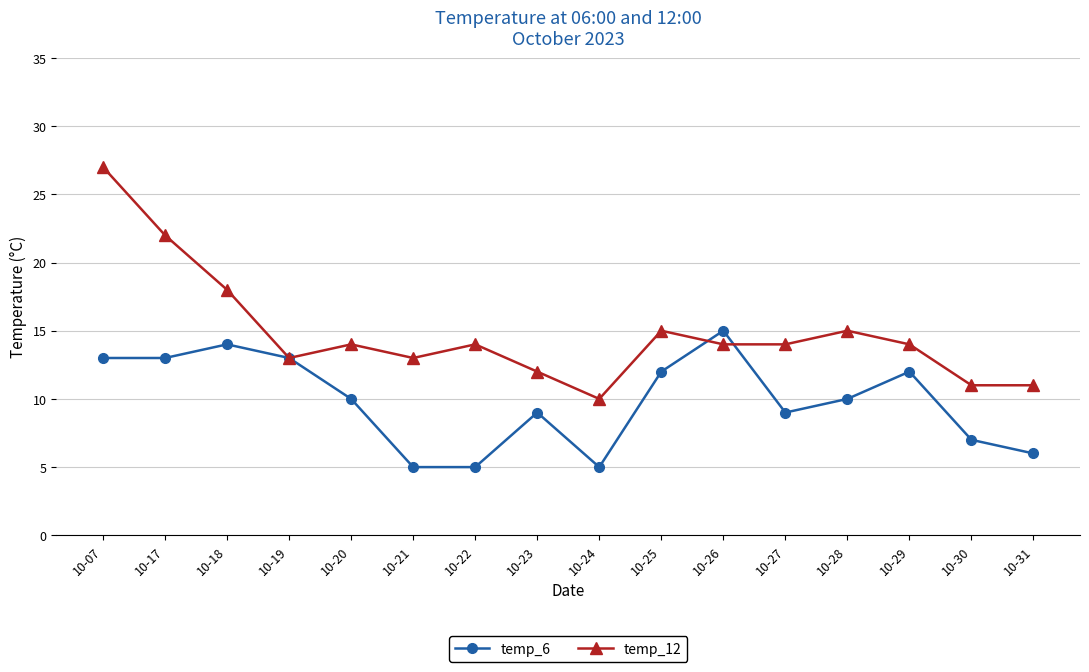

What is the lowest value of the temp_12 series?

10